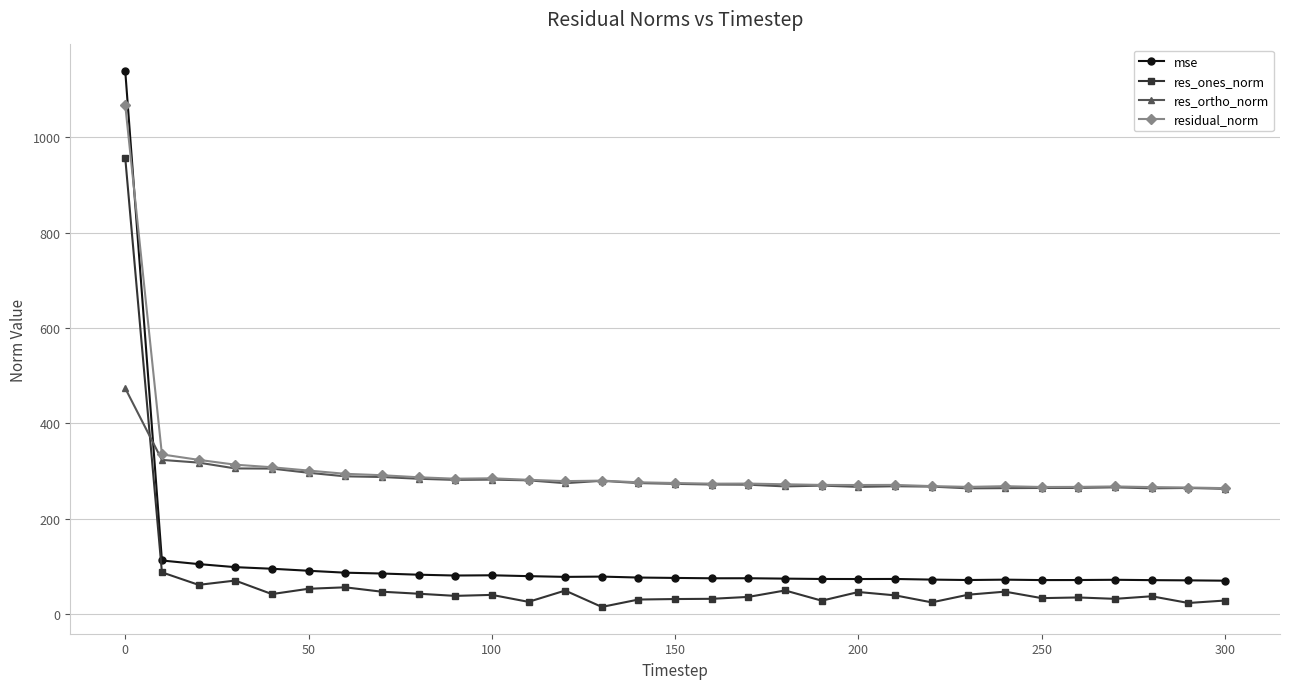

True or false: res_ones_norm has more than 2 points higher than both neighbors.

True